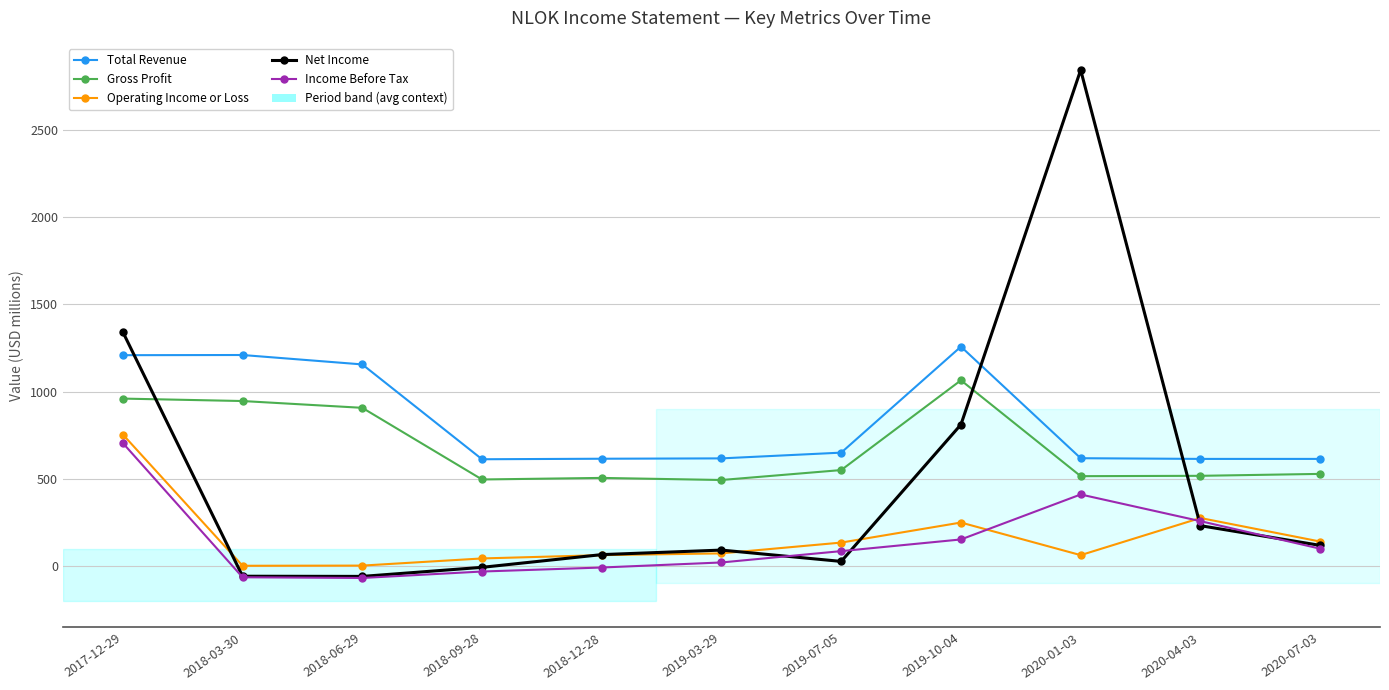

Where do Operating Income or Loss and Net Income first cross each other?

2017-12-29 and 2018-03-30